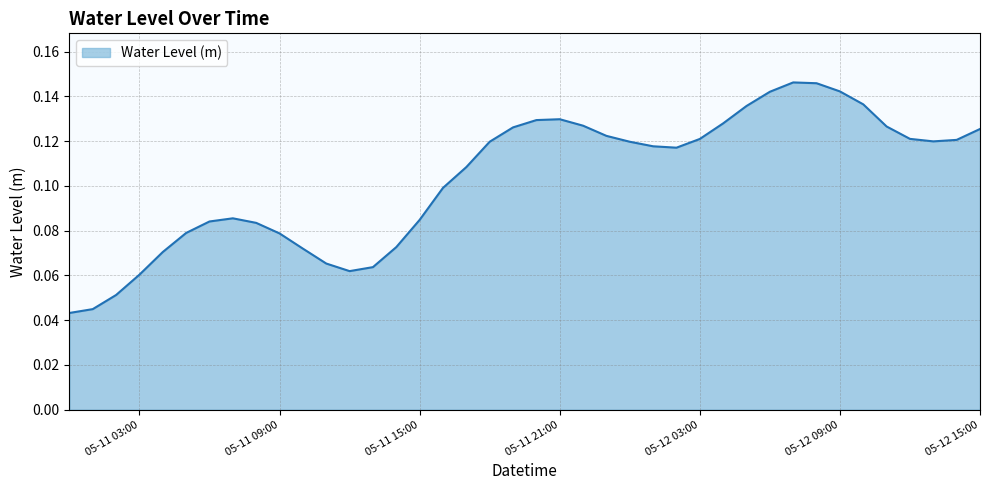

Which label corresponds to the smallest value in the chart?

2023-05-11 00:00